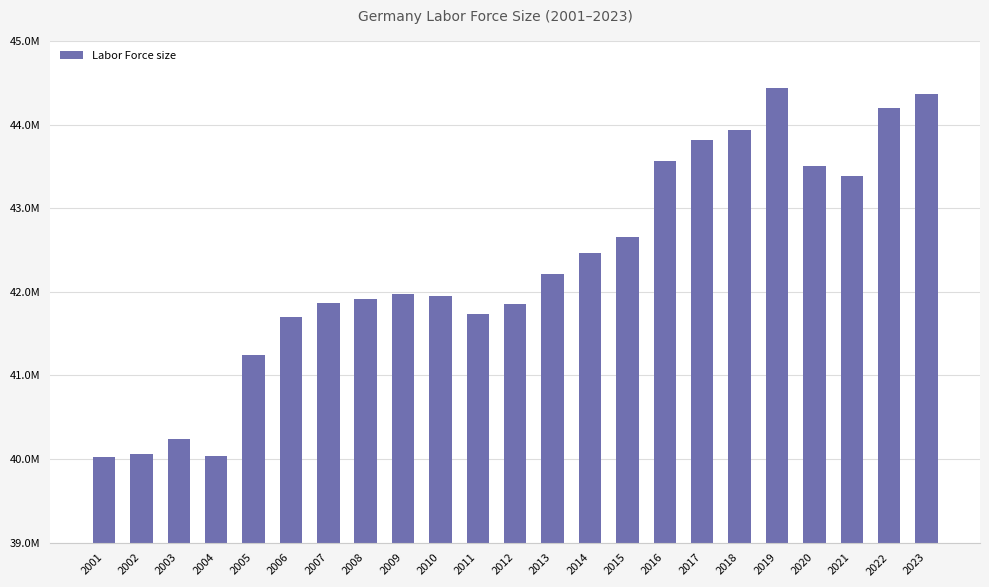

List the labels in order of value, largest first.

2019, 2023, 2022, 2018, 2017, 2016, 2020, 2021, 2015, 2014, 2013, 2009, 2010, 2008, 2007, 2012, 2011, 2006, 2005, 2003, 2002, 2004, 2001